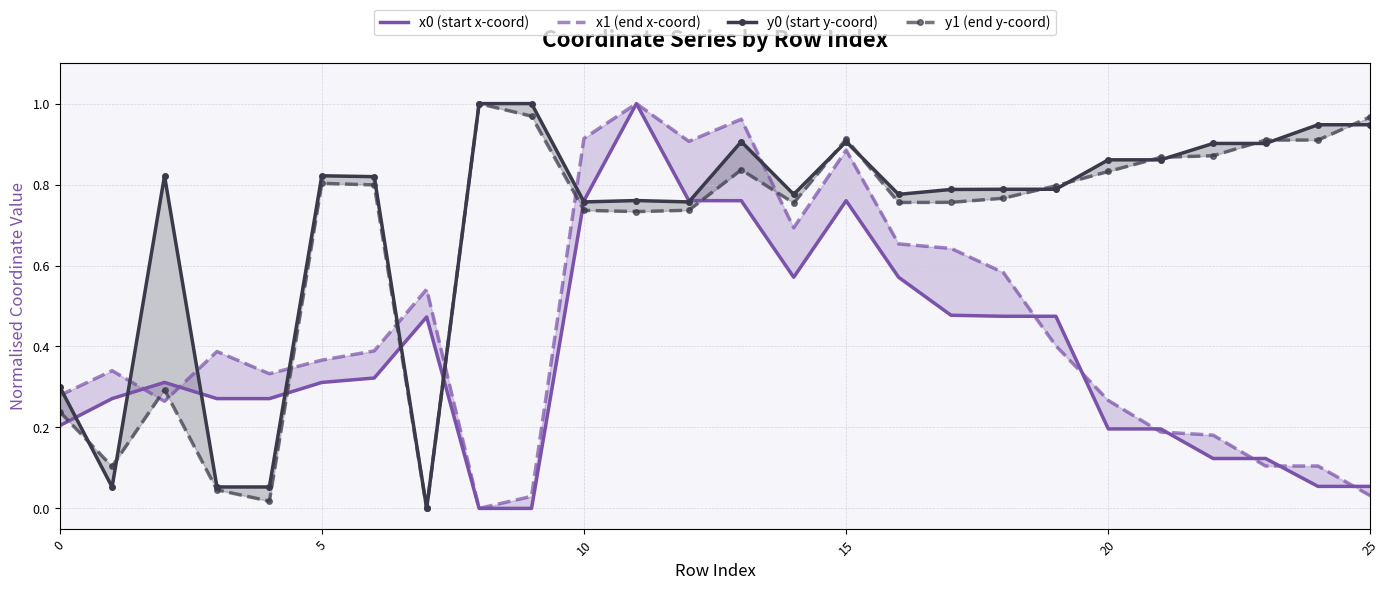

What is the label of the 20th point from the right?

6